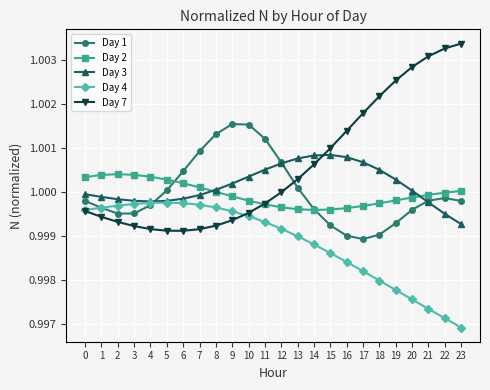

Which label corresponds to the smallest value in the chart?

23